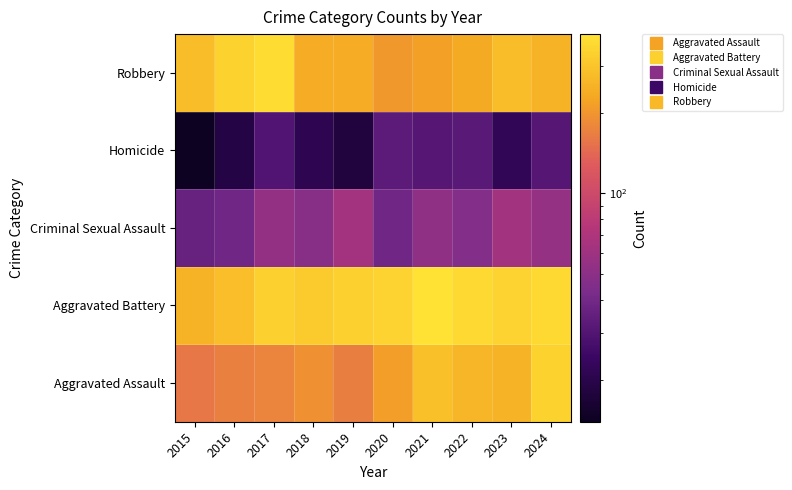

At how many categories does at least one series exceed 86?

10